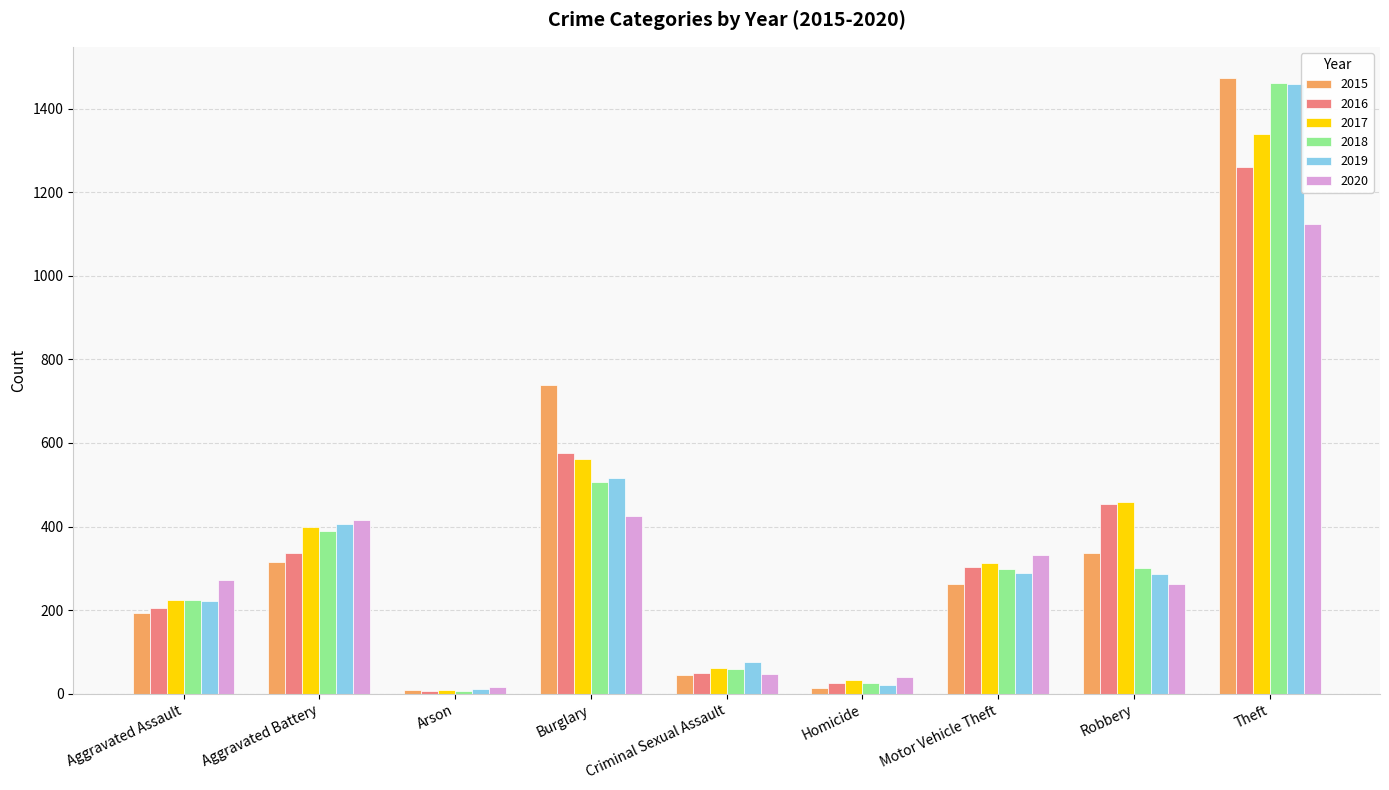

List the labels in order of 2017 value, smallest first.

Arson, Homicide, Criminal Sexual Assault, Aggravated Assault, Motor Vehicle Theft, Aggravated Battery, Robbery, Burglary, Theft